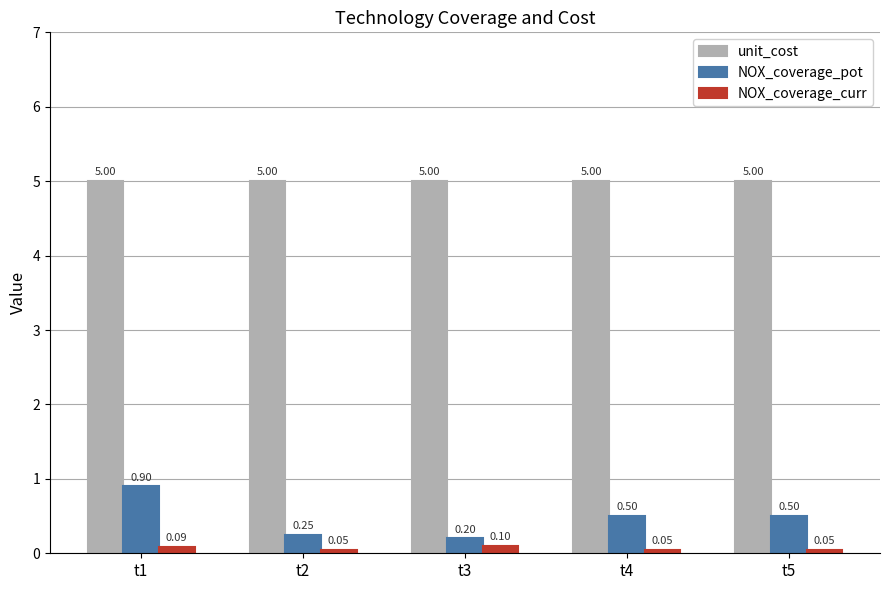

What is the total value across all series at t1?

6.0